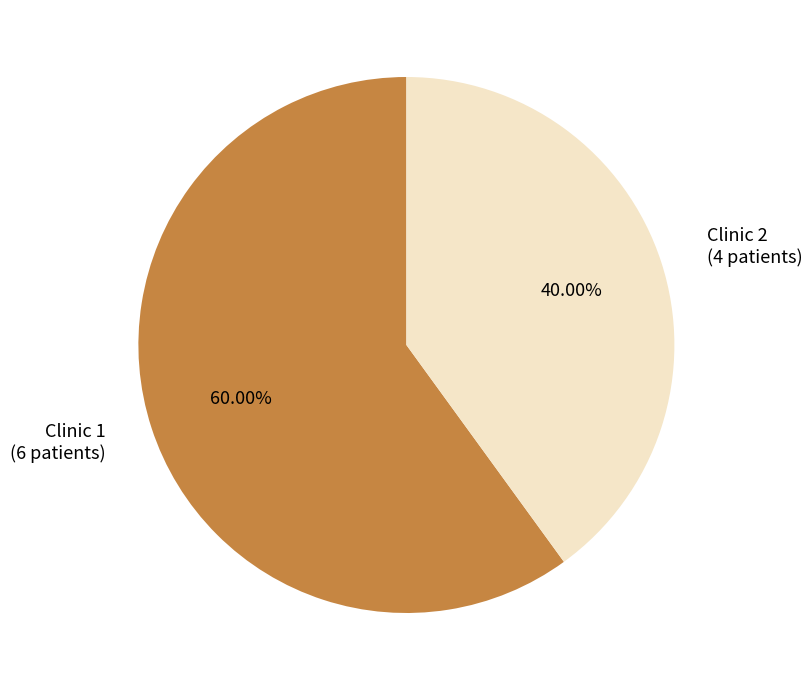

True or false: Clinic 1 accounts for 60% of the total.

True